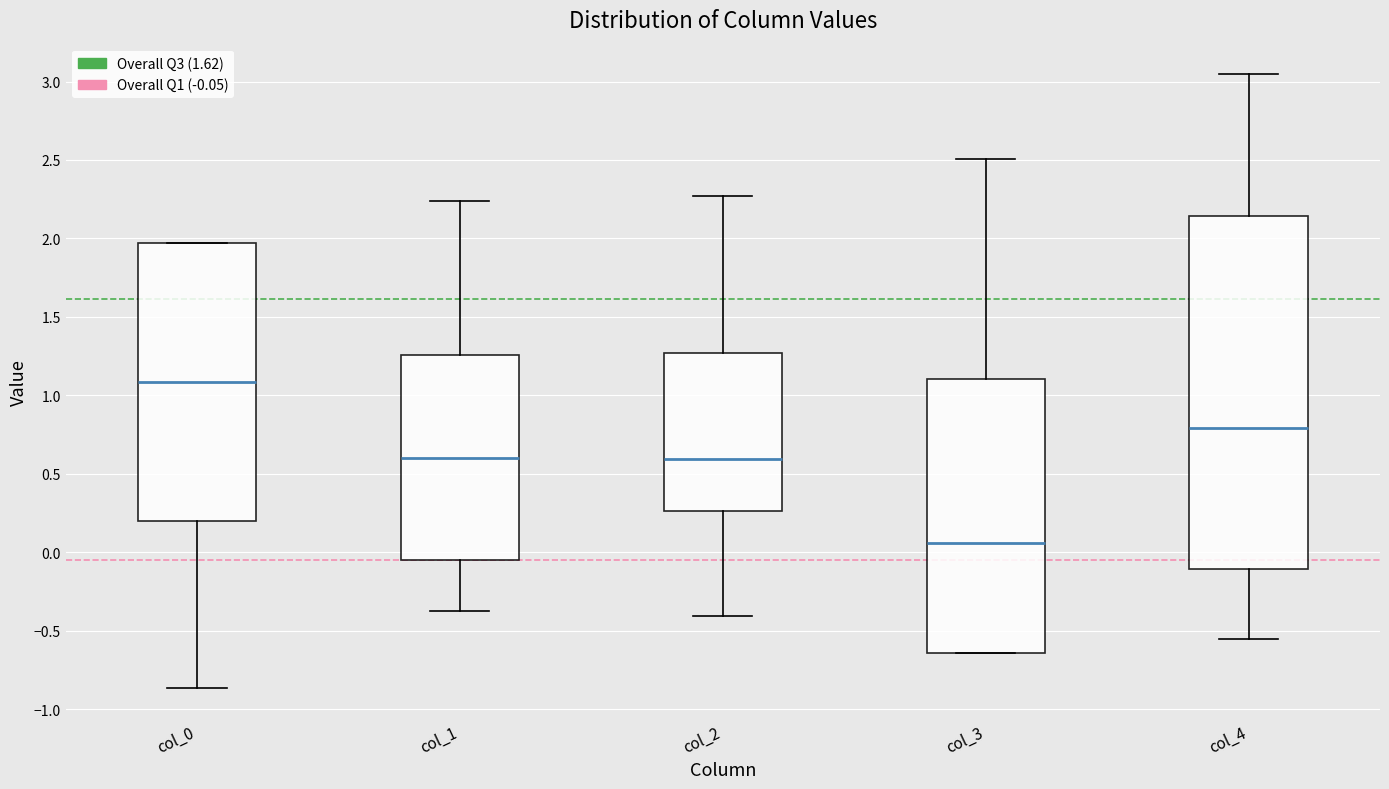

Which box's median line is the highest?

col_0